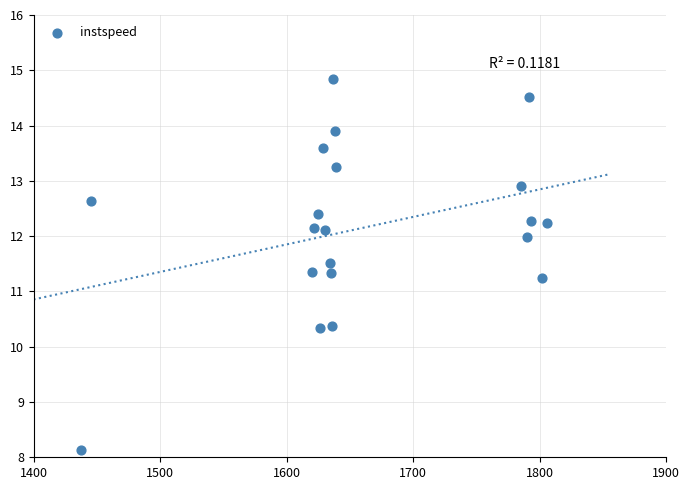

What is the range of Y values (max minus min)?

6.7